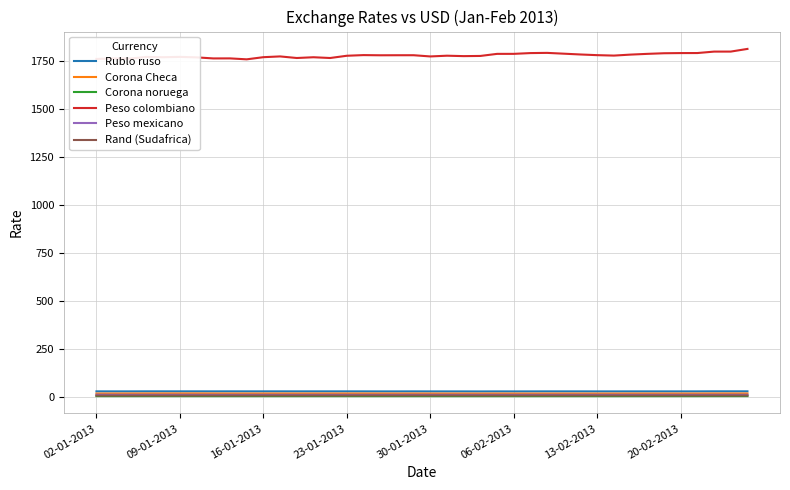

Which series has the largest range (max minus min)?

Peso colombiano